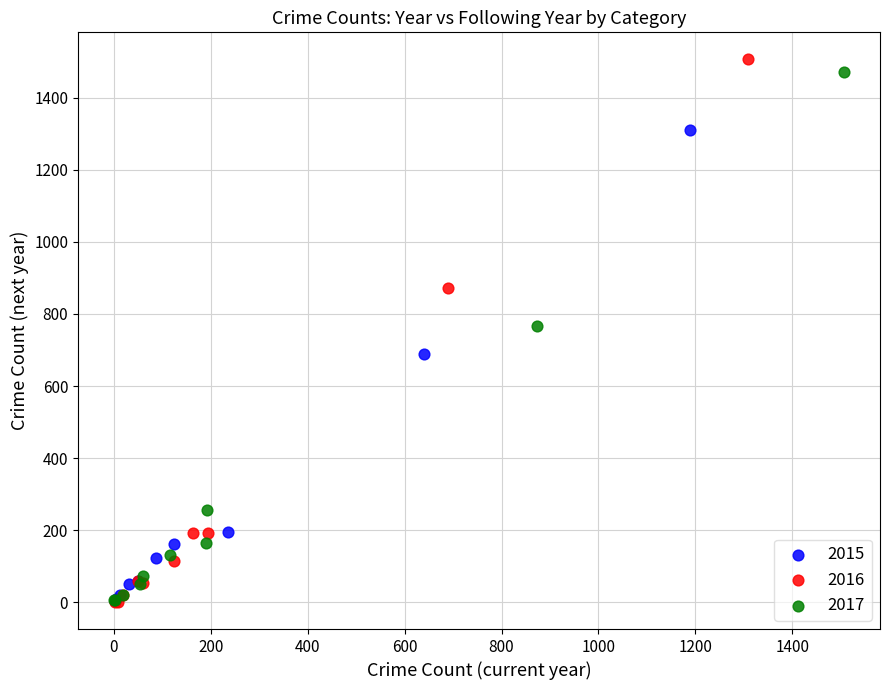

Which series has the largest Y range (max minus min)?

2016